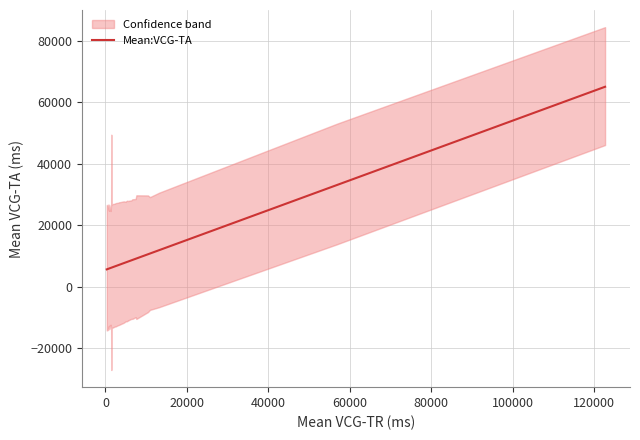

What is the highest value of the Mean:VCG-TA series?

64993.3